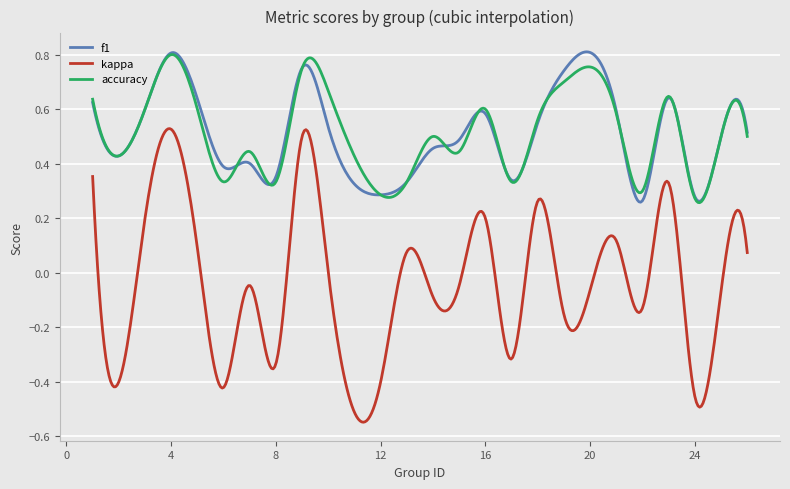

How many series are shown in this chart?

3